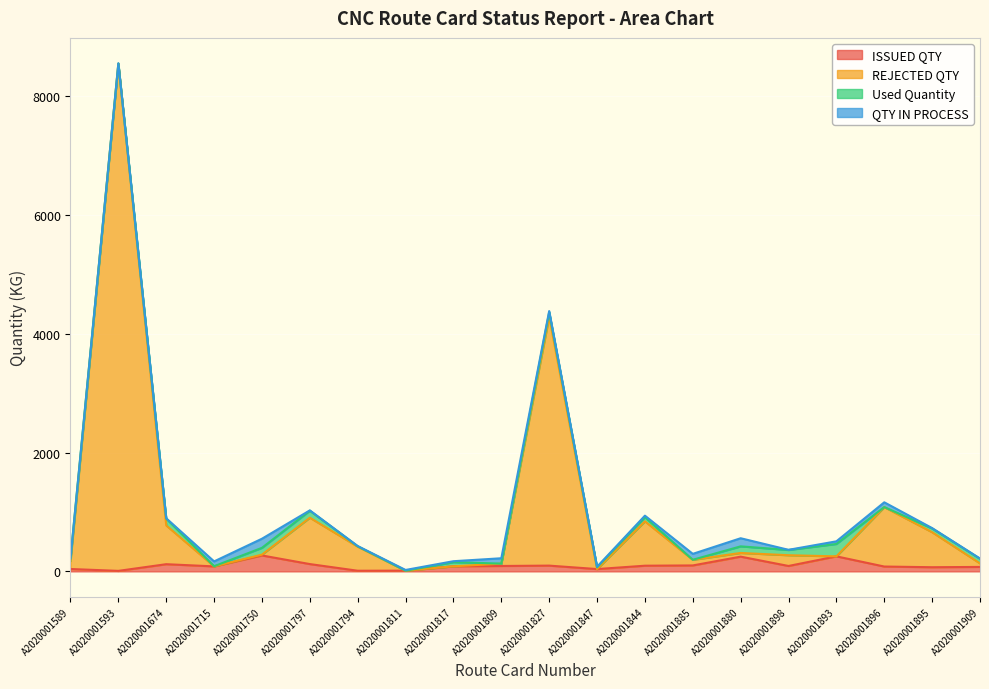

Which series has the largest total across all categories?

REJECTED QTY